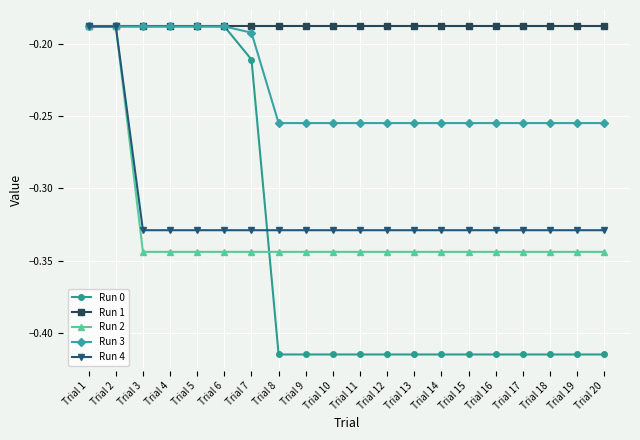

Which series has the widest spread of values?

Run 0